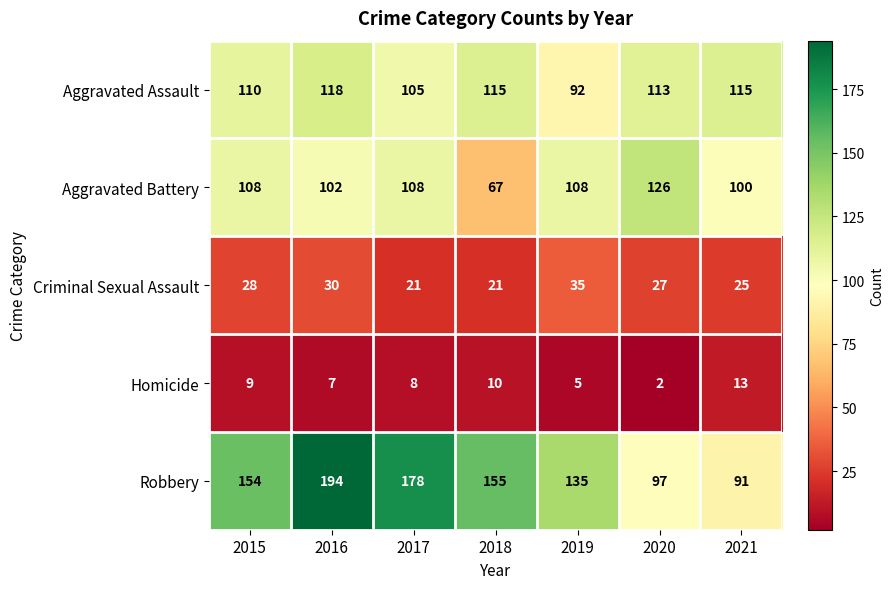

What is the sum of the Aggravated Battery values at 2017 and 2016?

210